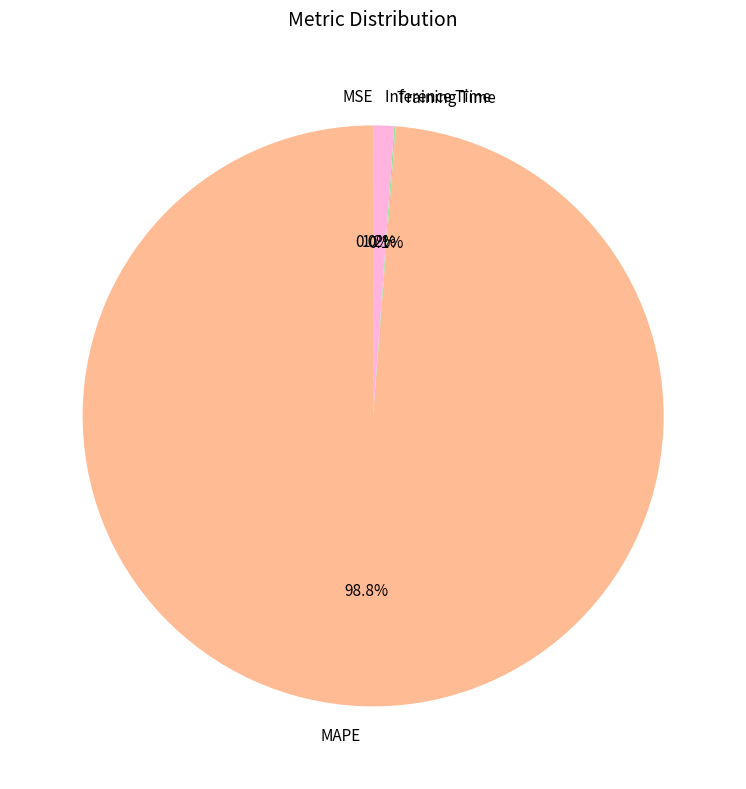

Does MAPE represent more than half of the total?

Yes